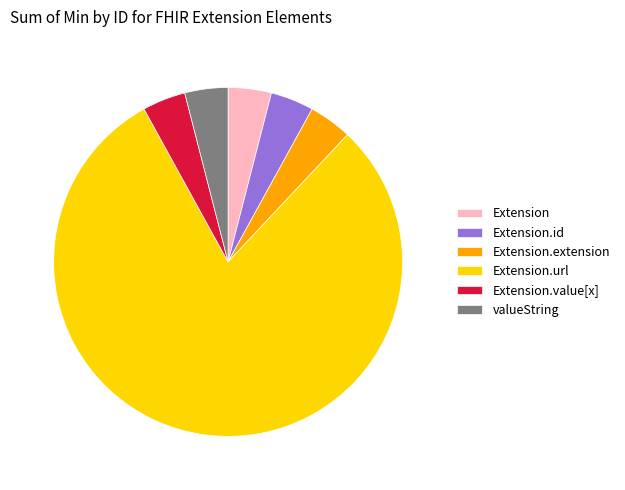

Approximately how many times larger is the value at Extension.id compared to Extension?

1.0